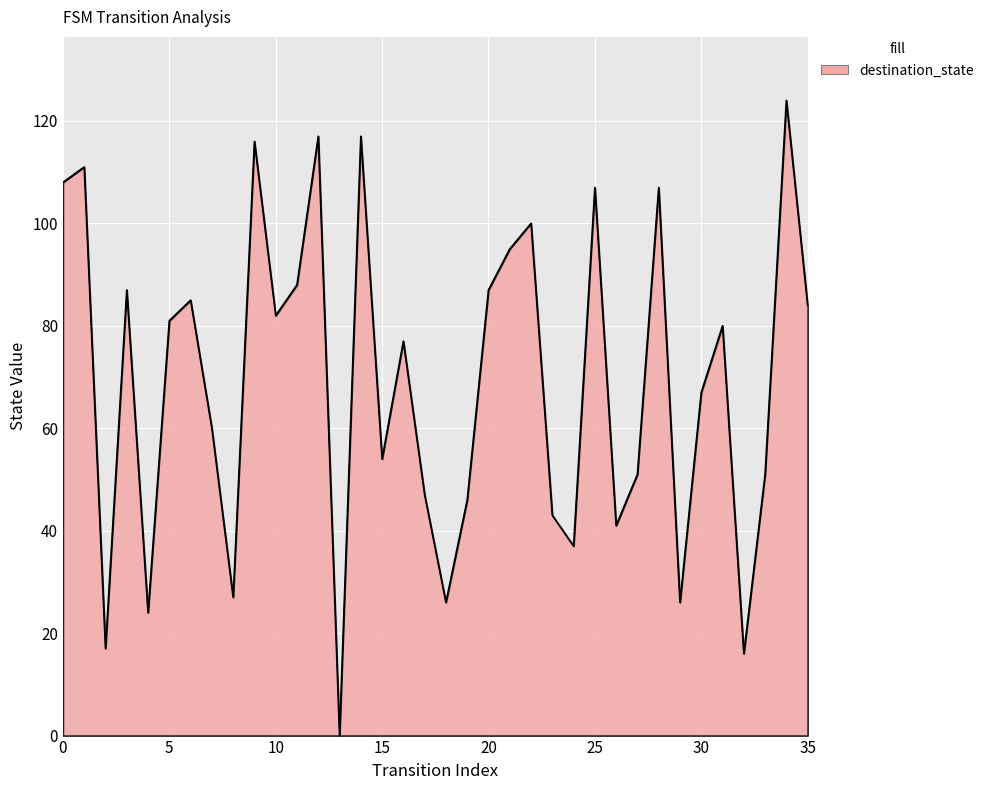

Reading right to left, extract all data points from this chart.

35=84	34=124	33=51	32=16	31=80	30=67	29=26	28=107	27=51	26=41	25=107	24=37	23=43	22=100	21=95	20=87	19=46	18=26	17=47	16=77	15=54	14=117	13=0	12=117	11=88	10=82	9=116	8=27	7=60	6=85	5=81	4=24	3=87	2=17	1=111	0=108